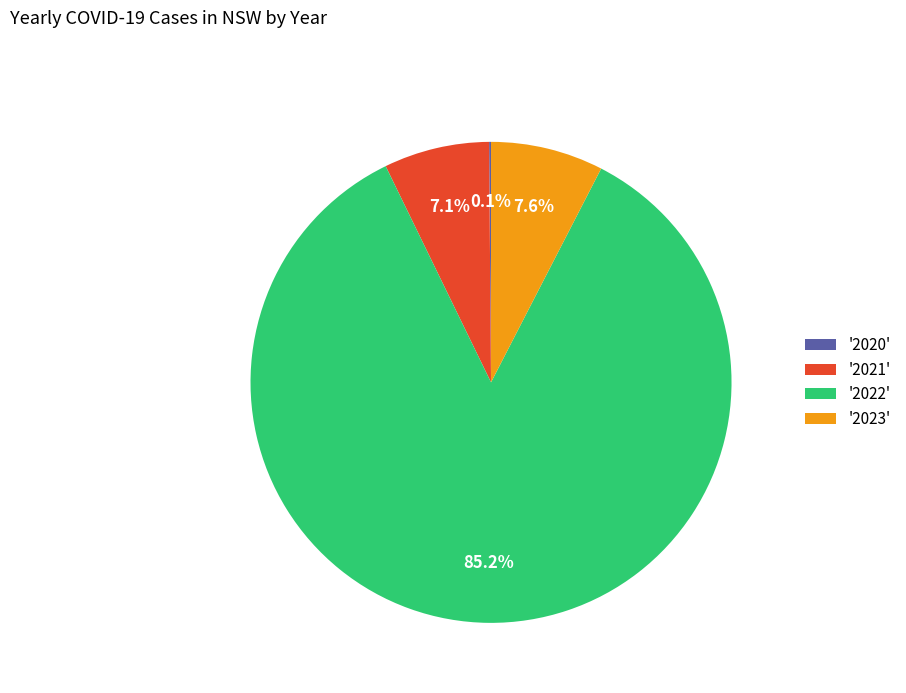

What percentage is NOT represented by '2022'?

14.8%